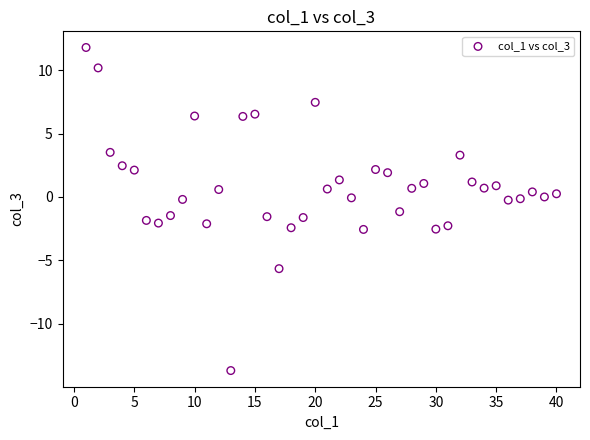

What is the range of Y values (max minus min)?

25.5